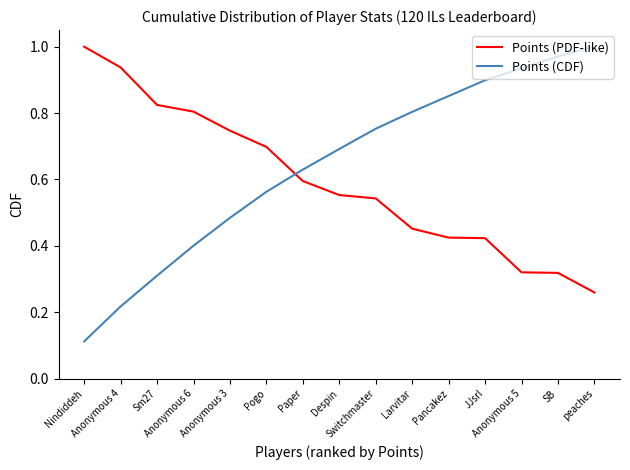

What position from the left is Pogo?

6